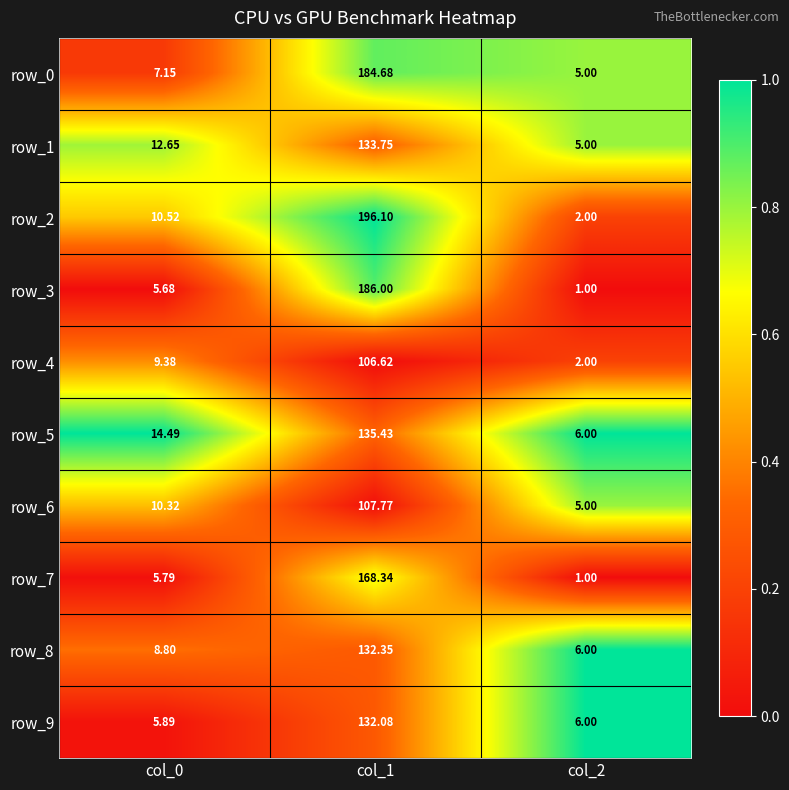

Is the value of row_5 at col_0 greater than the value of row_6 at col_2?

Yes